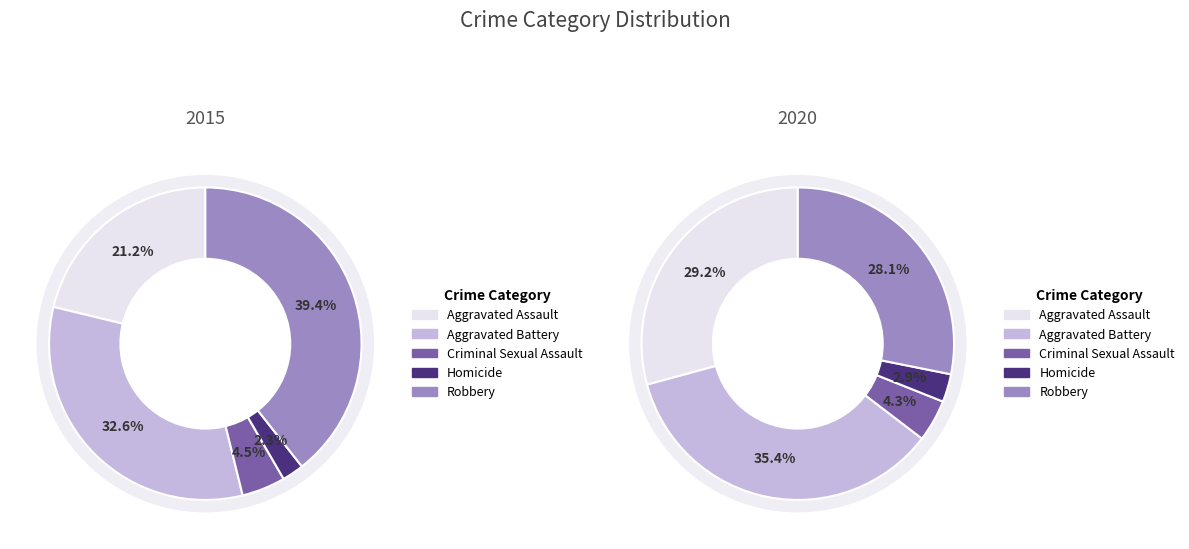

Is Aggravated Battery the majority of the pie?

No